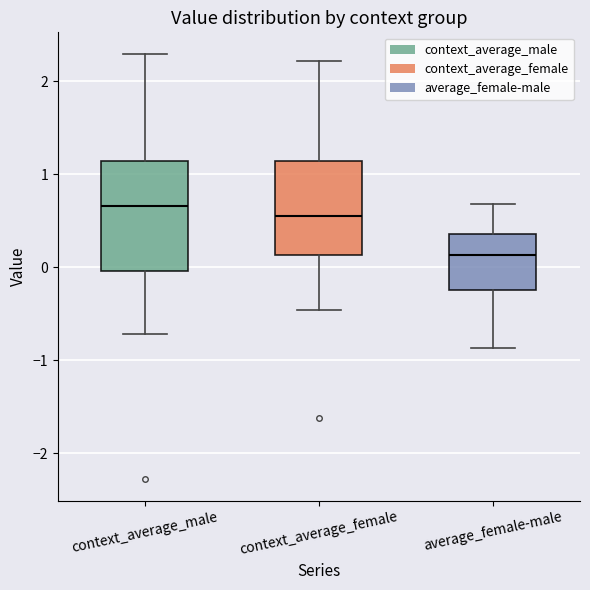

Which box has the highest median line?

context_average_male